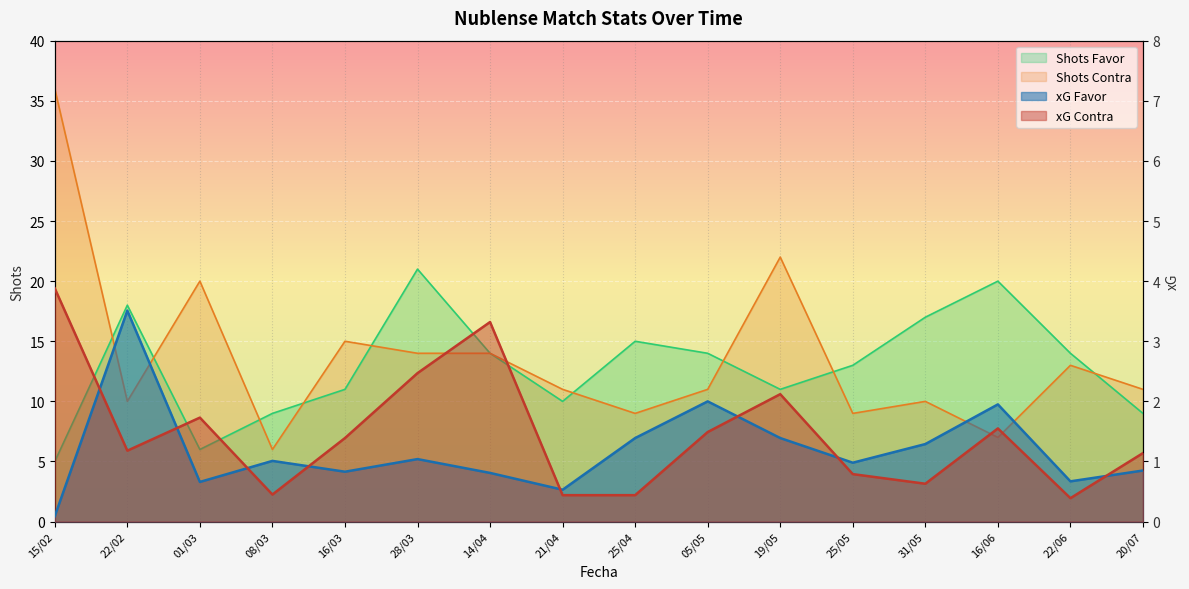

Reading left to right, list all the values displayed in this chart.

xG Favor: 15/02=0.1	22/02=3.5	01/03=0.7	08/03=1.0	16/03=0.8	28/03=1.0	14/04=0.8	21/04=0.5	25/04=1.4	05/05=2.0	19/05=1.4	25/05=1.0	31/05=1.3	16/06=1.9	22/06=0.7	20/07=0.8
xG Contra: 15/02=3.9	22/02=1.2	01/03=1.7	08/03=0.5	16/03=1.4	28/03=2.5	14/04=3.3	21/04=0.4	25/04=0.4	05/05=1.5	19/05=2.1	25/05=0.8	31/05=0.6	16/06=1.6	22/06=0.4	20/07=1.1
Shots Favor: 15/02=5.0	22/02=18.0	01/03=6.0	08/03=9.0	16/03=11.0	28/03=21.0	14/04=14.0	21/04=10.0	25/04=15.0	05/05=14.0	19/05=11.0	25/05=13.0	31/05=17.0	16/06=20.0	22/06=14.0	20/07=9.0
Shots Contra: 15/02=36.0	22/02=10.0	01/03=20.0	08/03=6.0	16/03=15.0	28/03=14.0	14/04=14.0	21/04=11.0	25/04=9.0	05/05=11.0	19/05=22.0	25/05=9.0	31/05=10.0	16/06=7.0	22/06=13.0	20/07=11.0